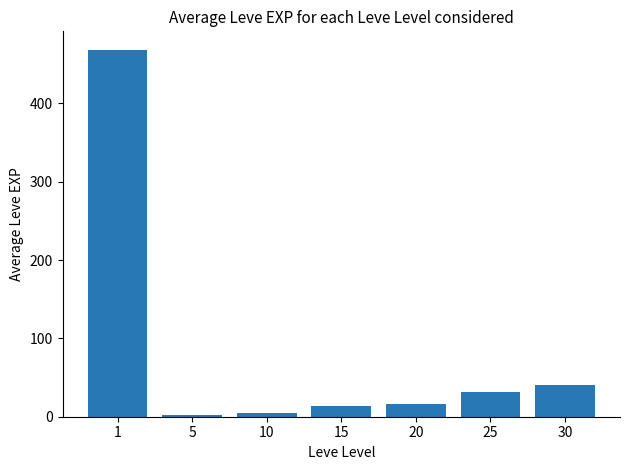

What is the value of the 7th bar from the left?

40.4